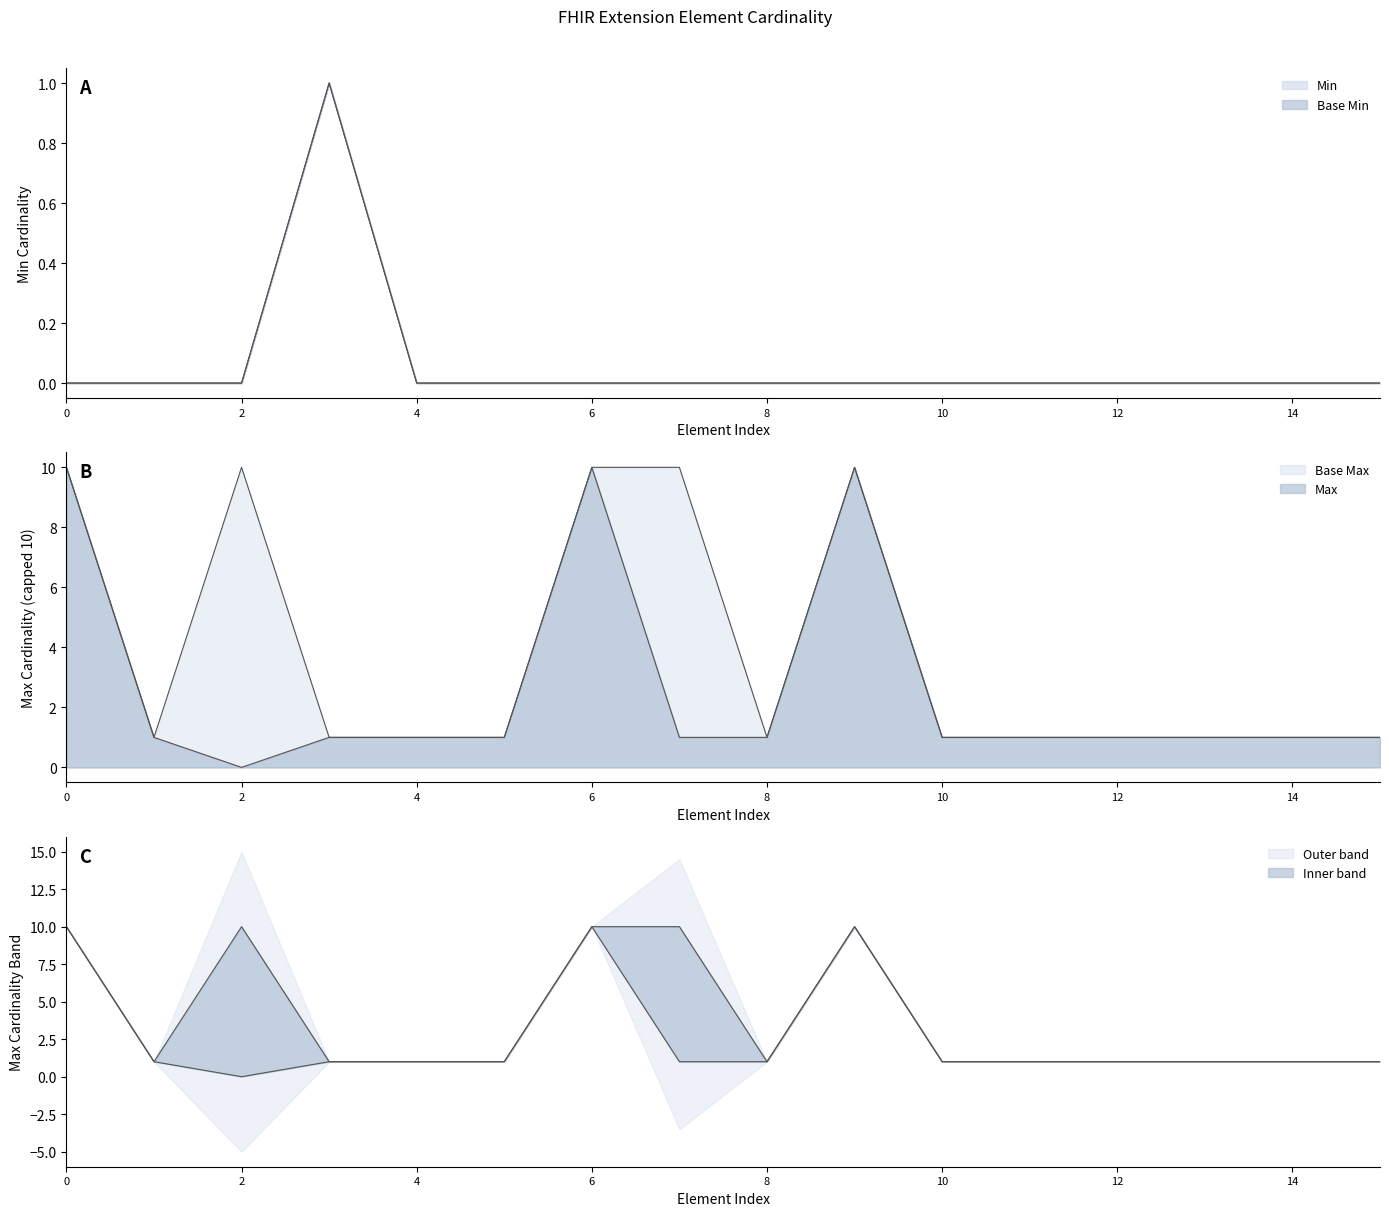

The value of Base Min at 4 is 0. True or false?

True